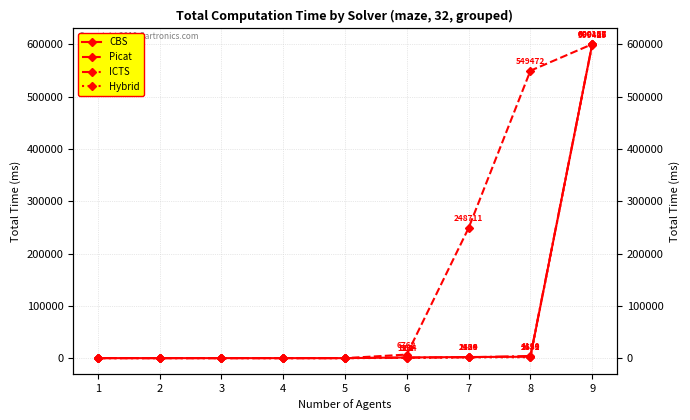

At how many categories does at least one series exceed 464619?

2